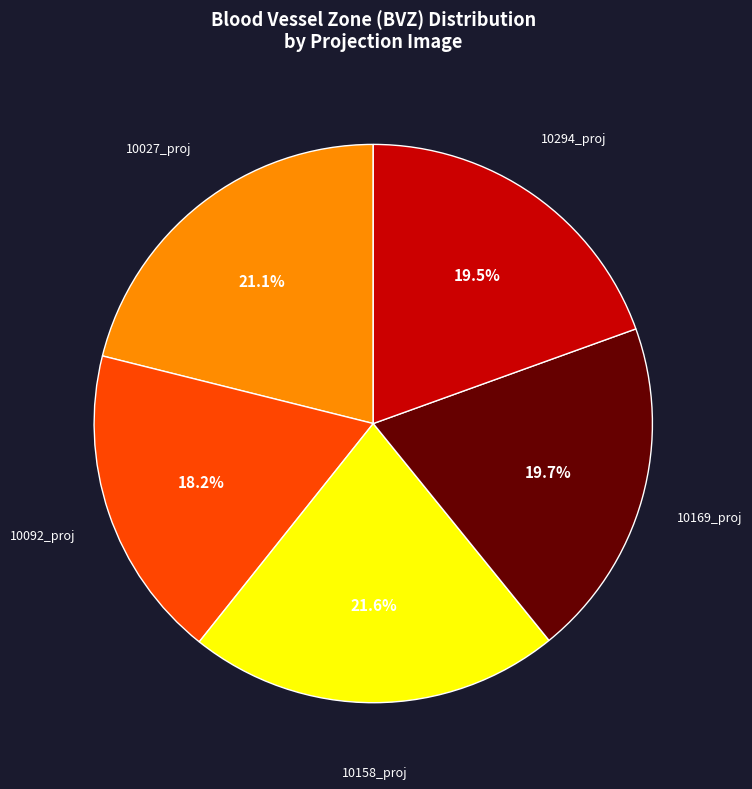

Approximately how many times larger is the value at 10092_proj compared to 10294_proj?

0.9